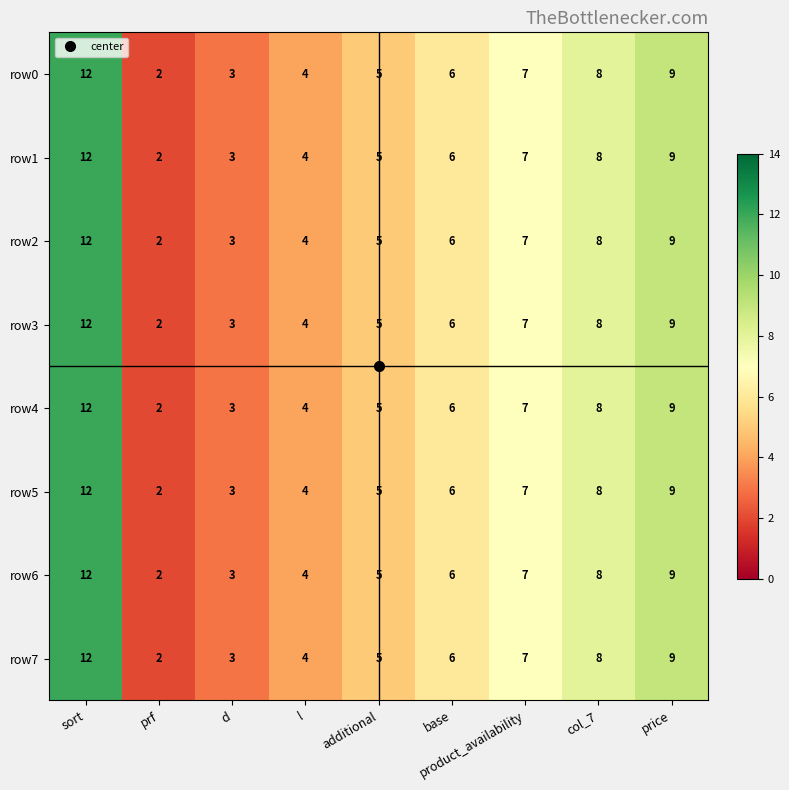

How many series are shown in this chart?

8